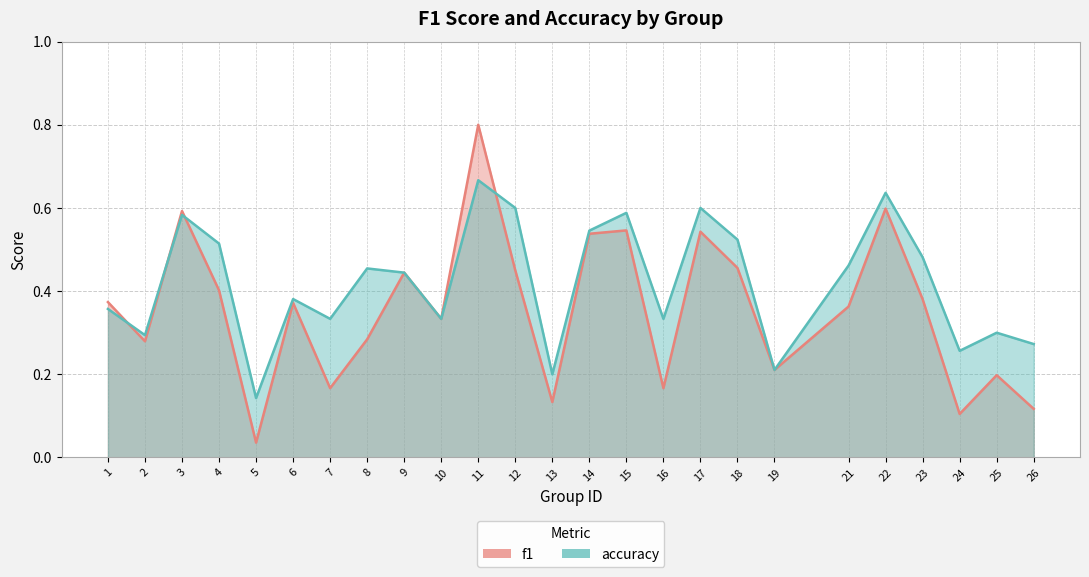

What is the difference between the accuracy values at 19 and 14?

0.3